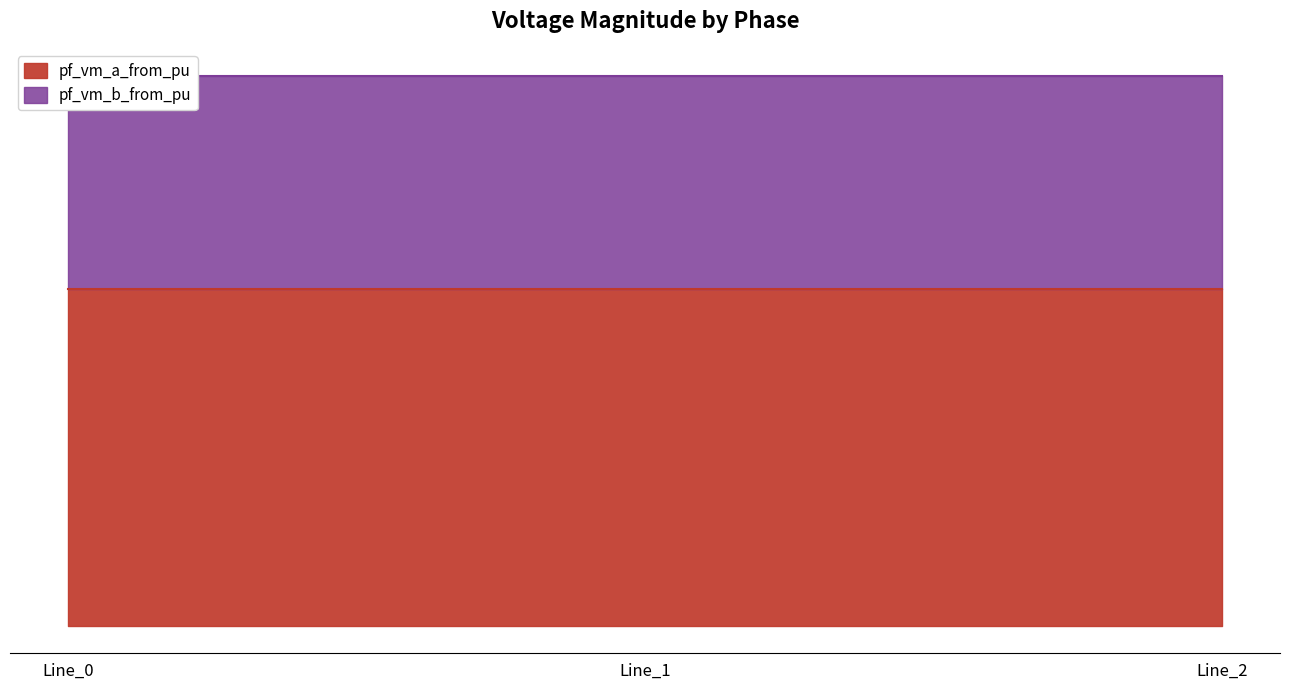

What is the value of the pf_vm_b_from_pu point at the 2nd from the left?

0.6